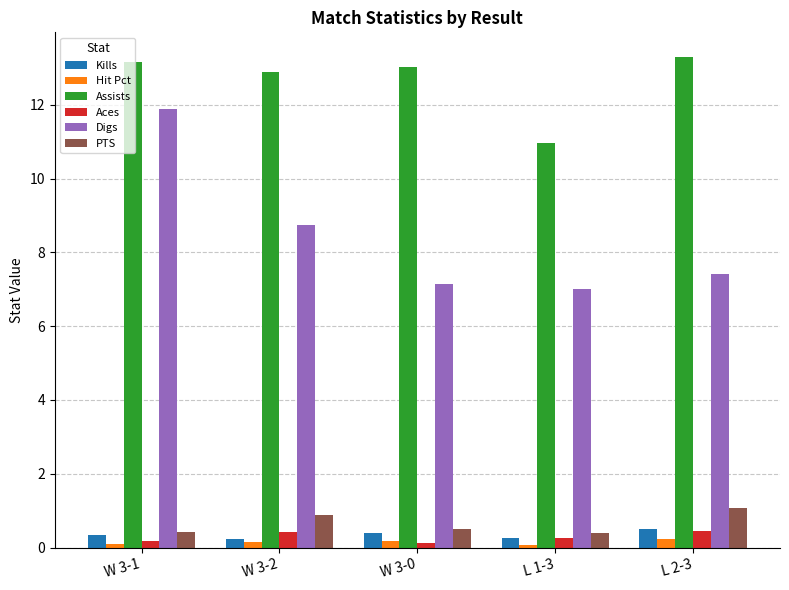

Which series has the largest total across all categories?

Assists